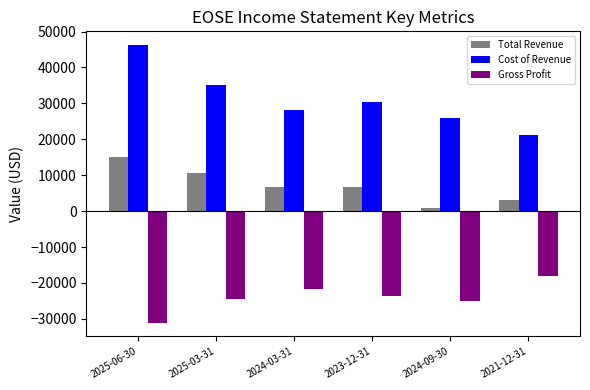

Count the number of categories in the chart.

6